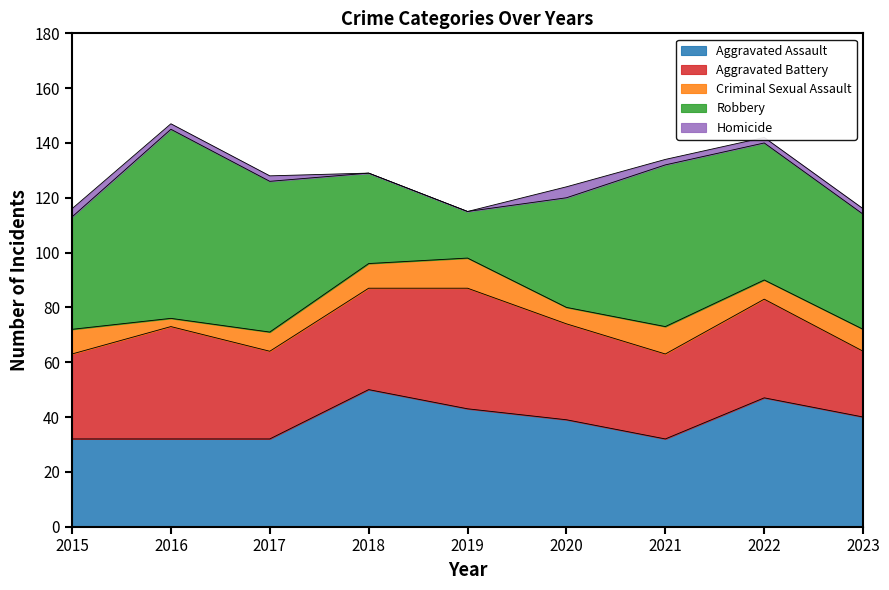

What is the approximate value of Robbery at 2018, to the nearest 10?

30